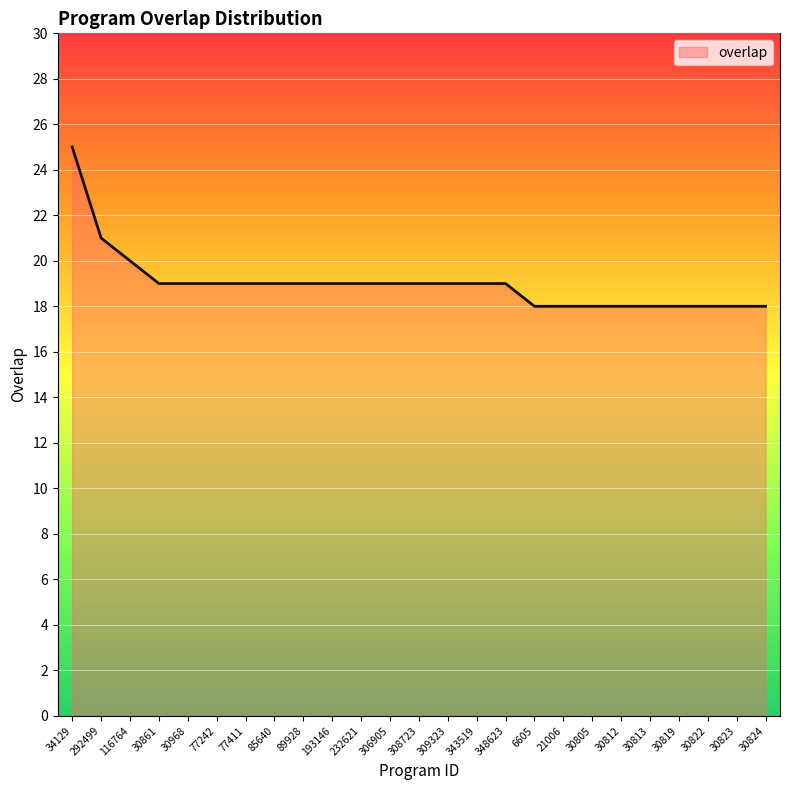

What is the average value?

19